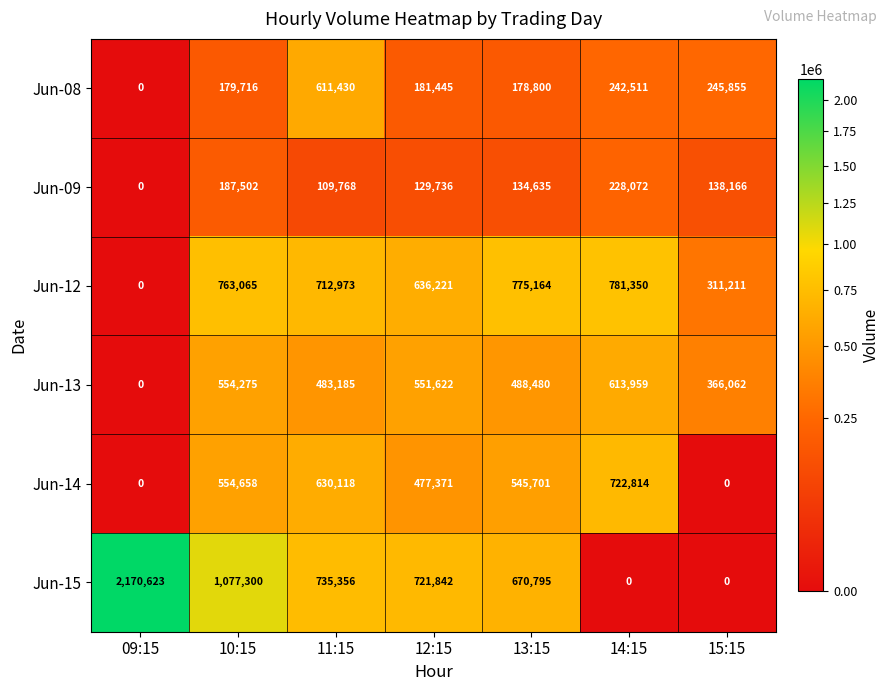

Rank the series by their maximum value, from highest to lowest.

Jun-15, Jun-12, Jun-14, Jun-13, Jun-08, Jun-09